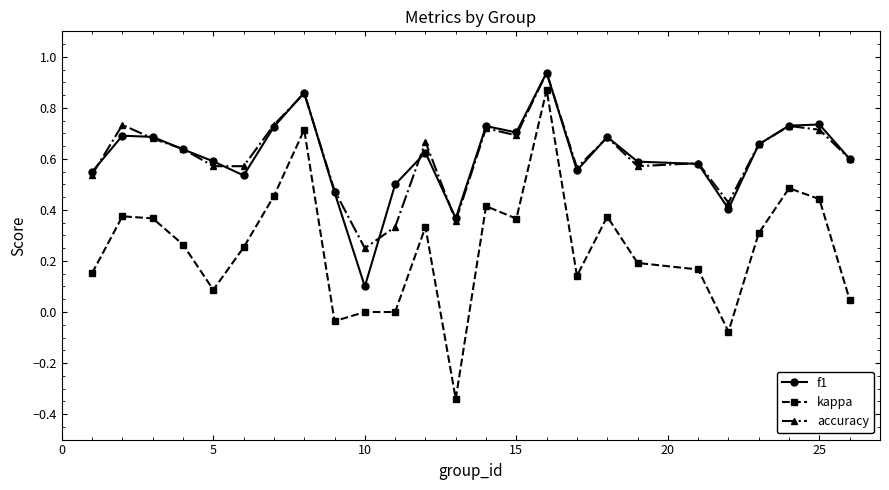

Does the chart display data point markers on the line(s)?

Yes